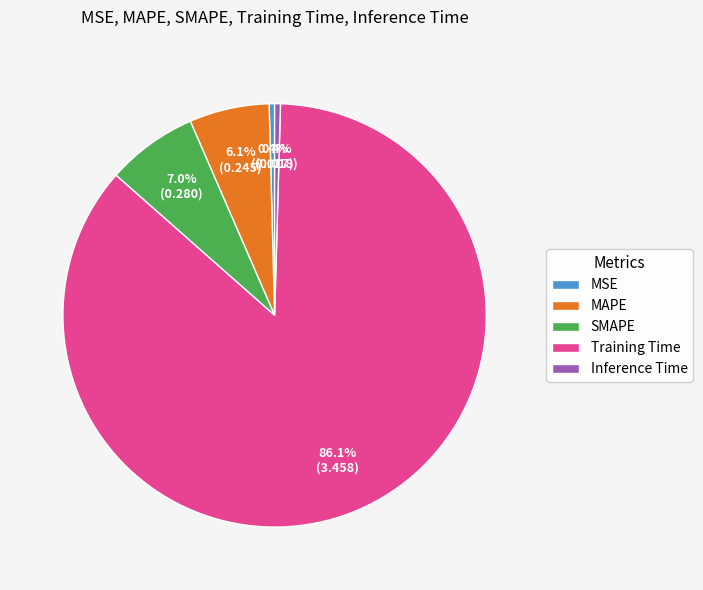

Is there any slice that represents more than half of the pie?

Yes